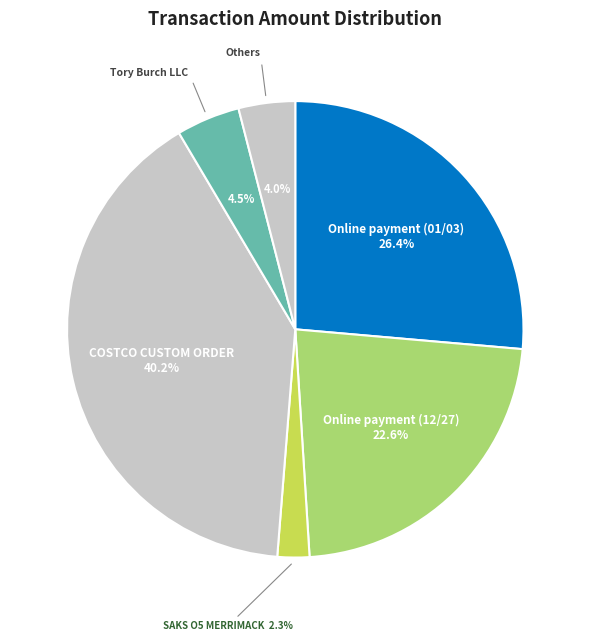

What percentage do Online payment (12/27) and SAKS O5 MERRIMACK together represent?

24.9%